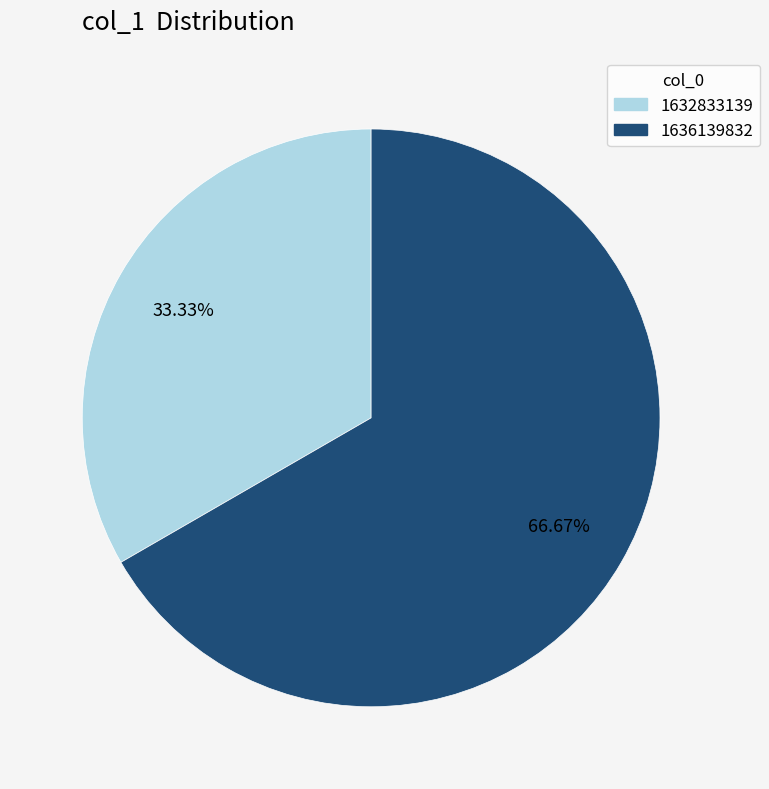

Which has a higher value, 1632833139 or 1636139832?

1636139832